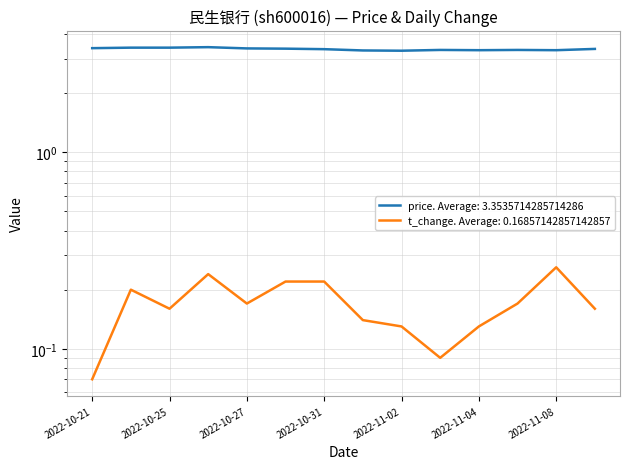

True or false: t_change and price intersect in this chart.

False